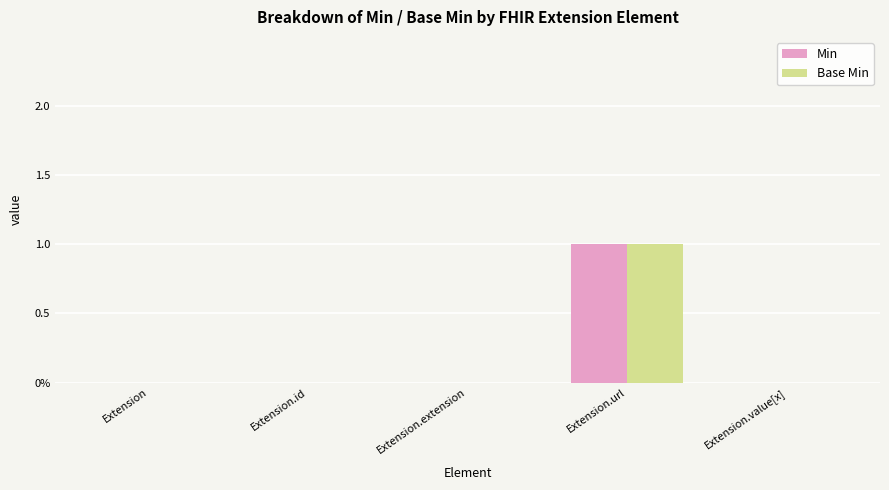

How many Base Min values are between 0 and 1?

5